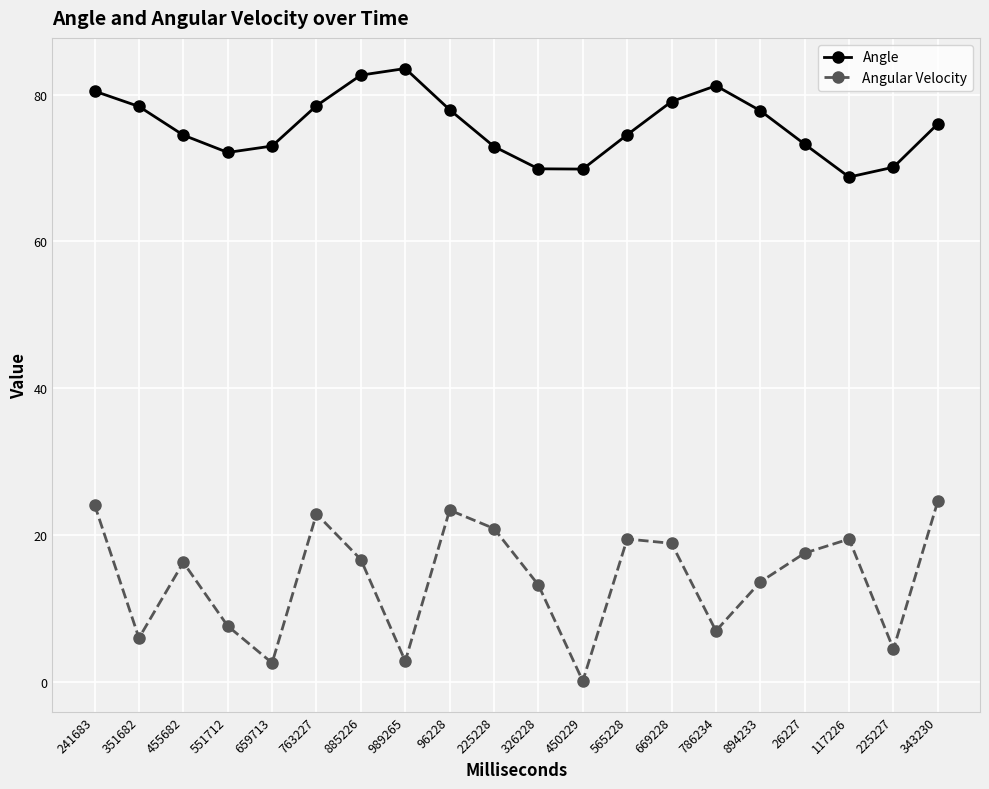

Between 551712 and 117226, which series saw the biggest shift?

Angular Velocity